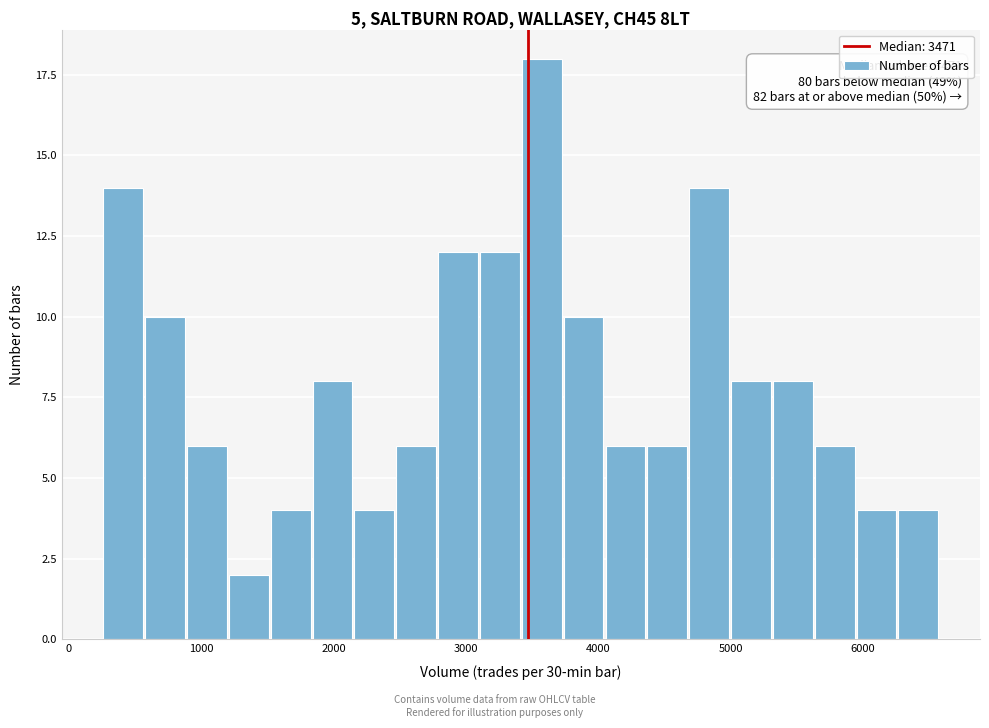

Read against the x-axis, roughly where is the centre of the tallest bar?

3600